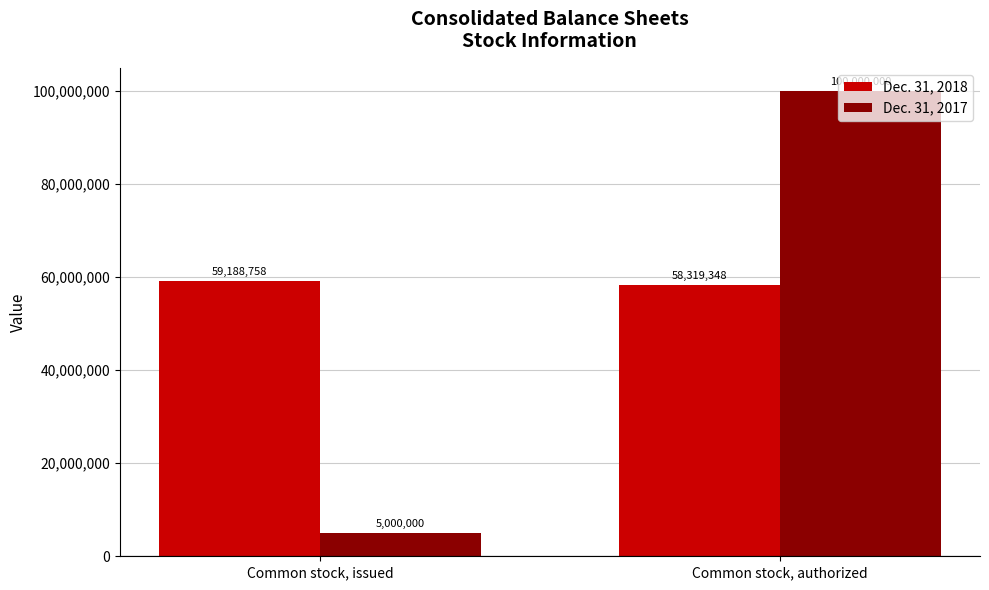

Rank the series at Common stock, issued from lowest to highest value.

Dec. 31, 2017, Dec. 31, 2018